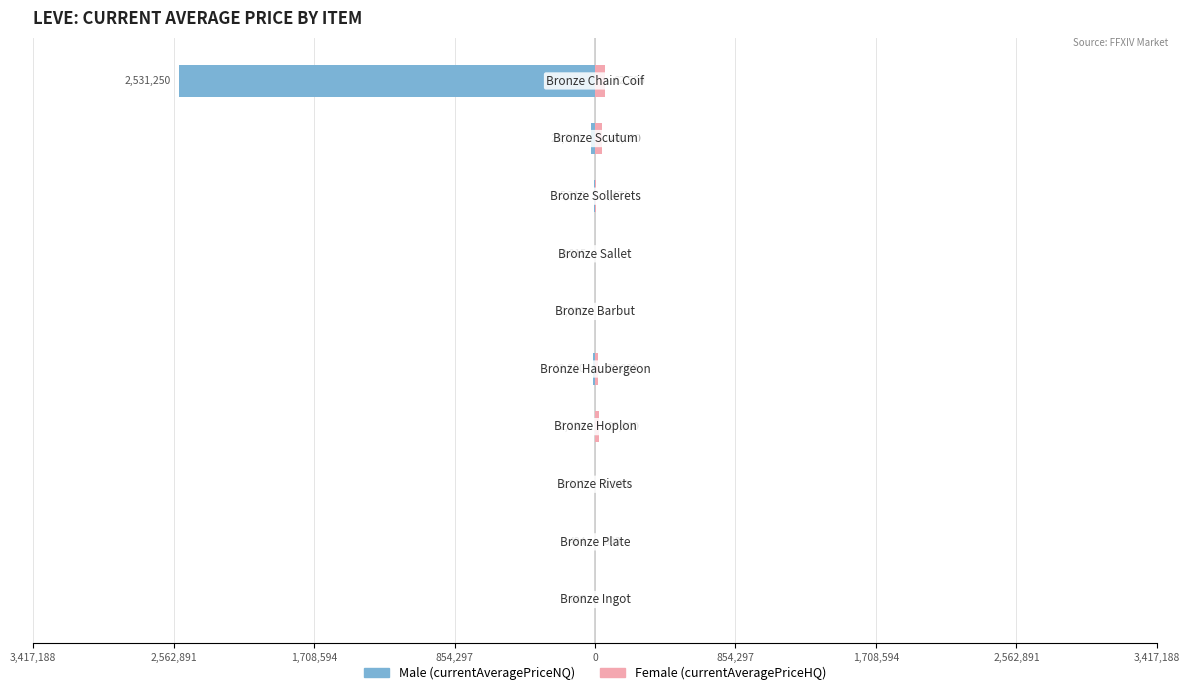

Is the value of Male at 854,297 greater than the value of Female at 0?

No